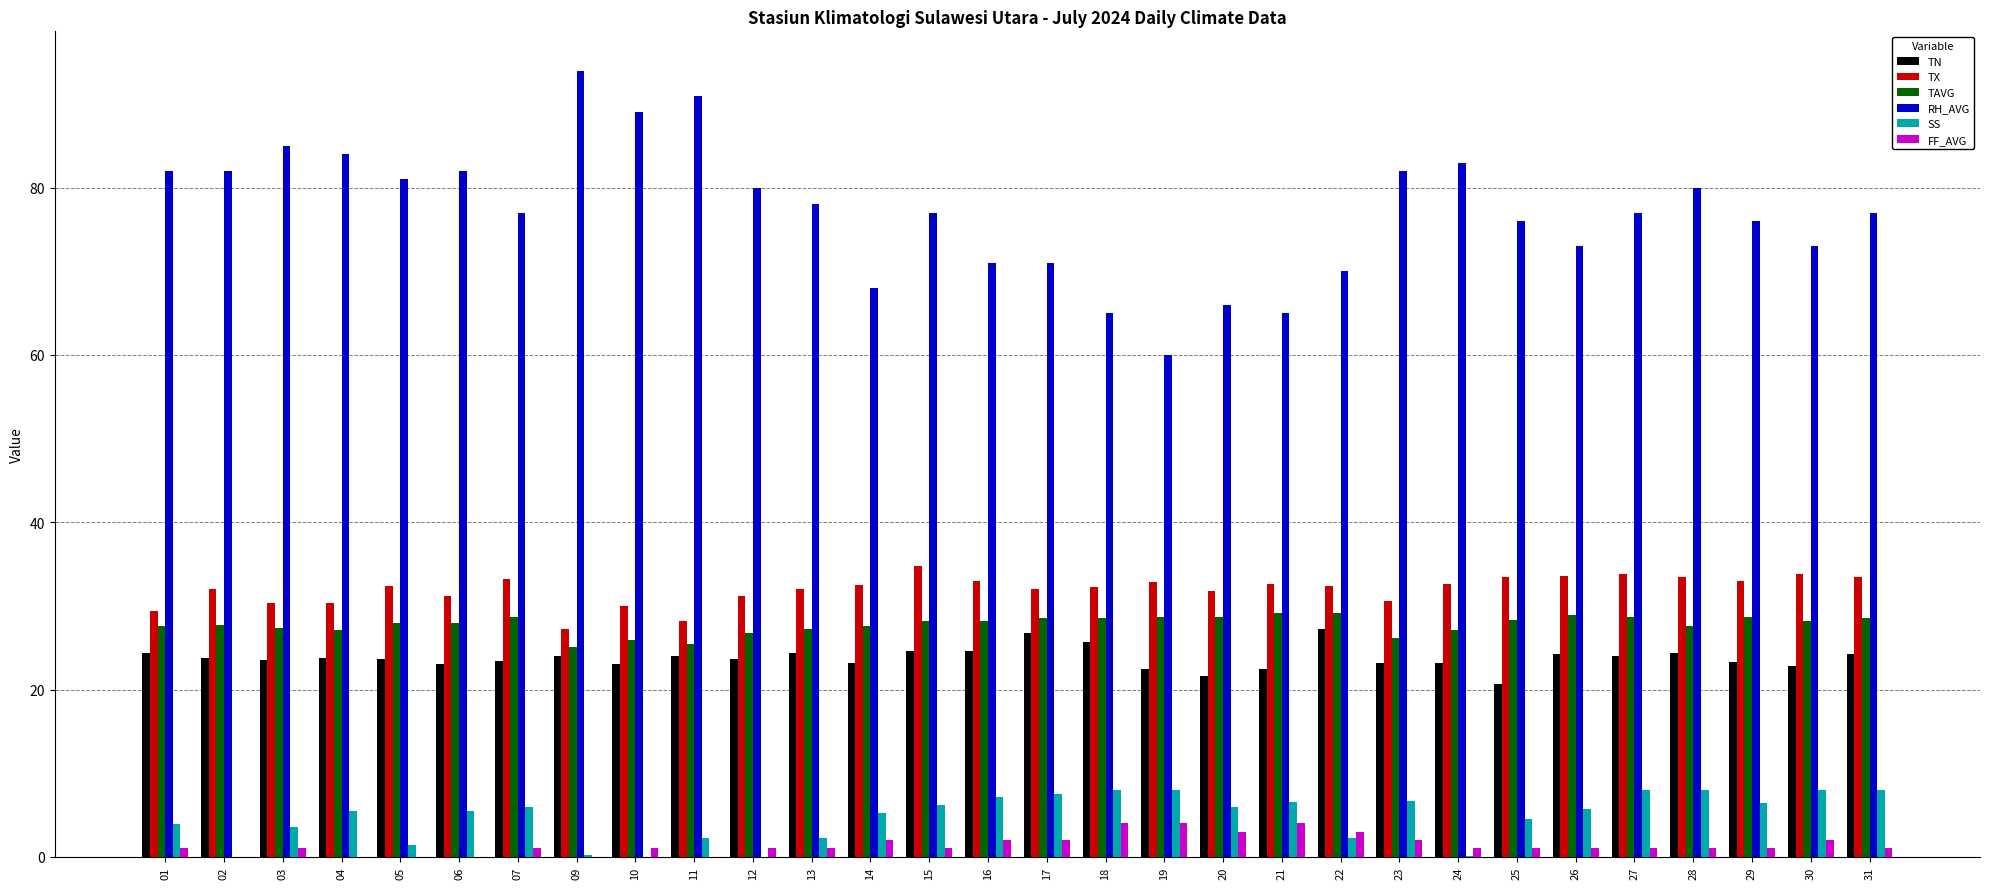

Are the bars grouped side by side (vs. stacked)?

Yes